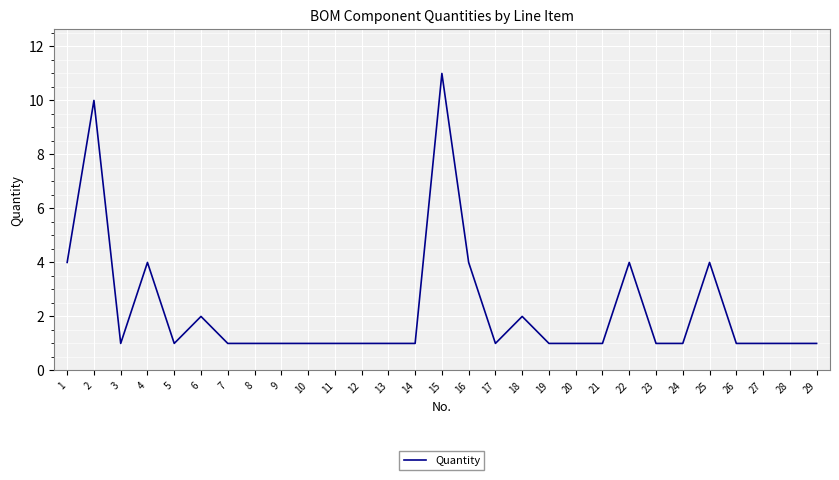

Count the values in the range 1 to 2.

22